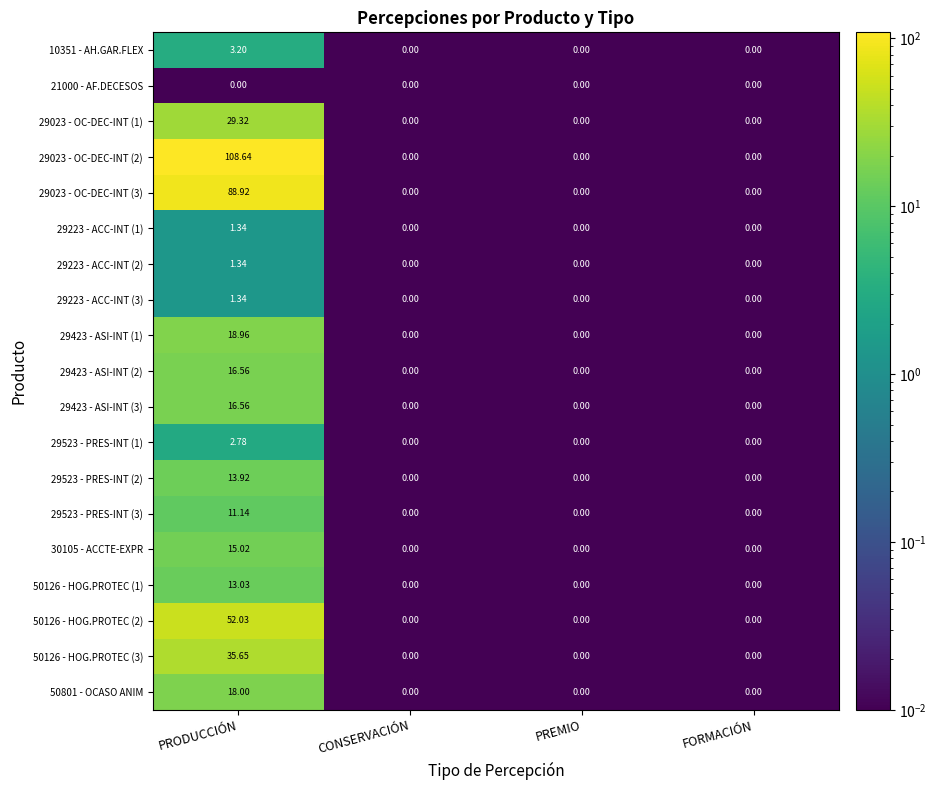

At which category is the sum across all series the highest?

PRODUCCIÓN